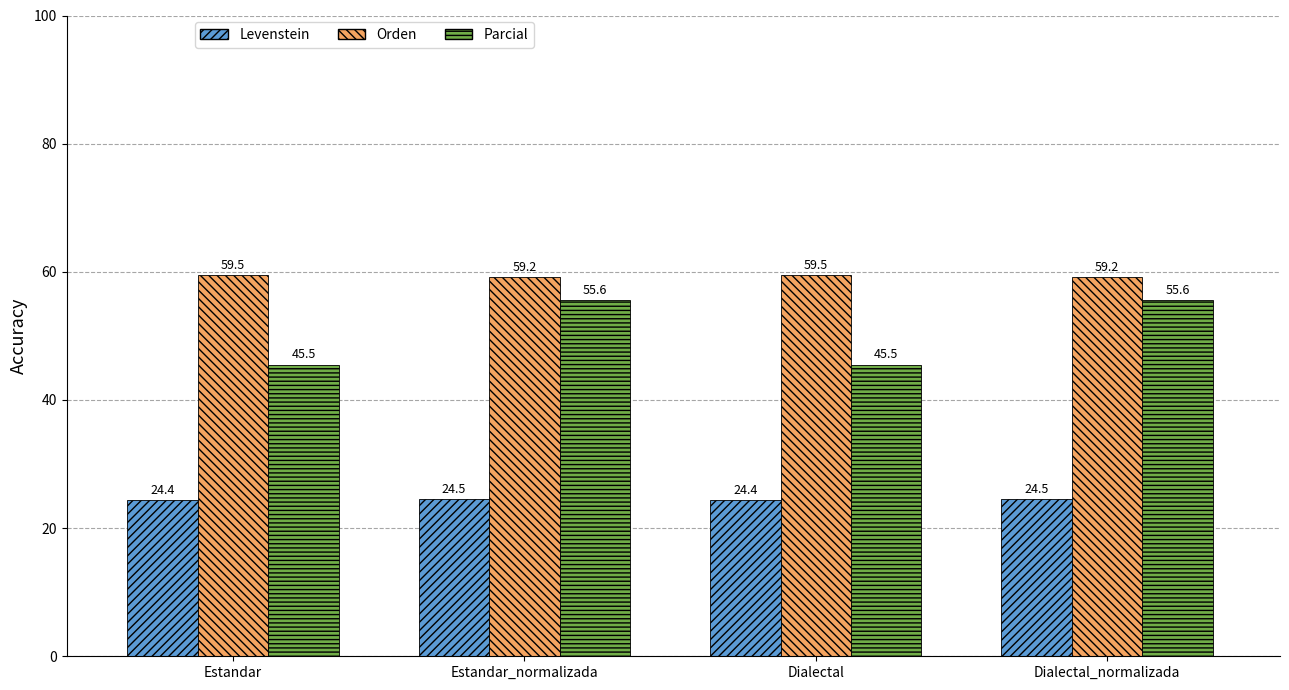

What is the maximum value shown in the chart?

59.5